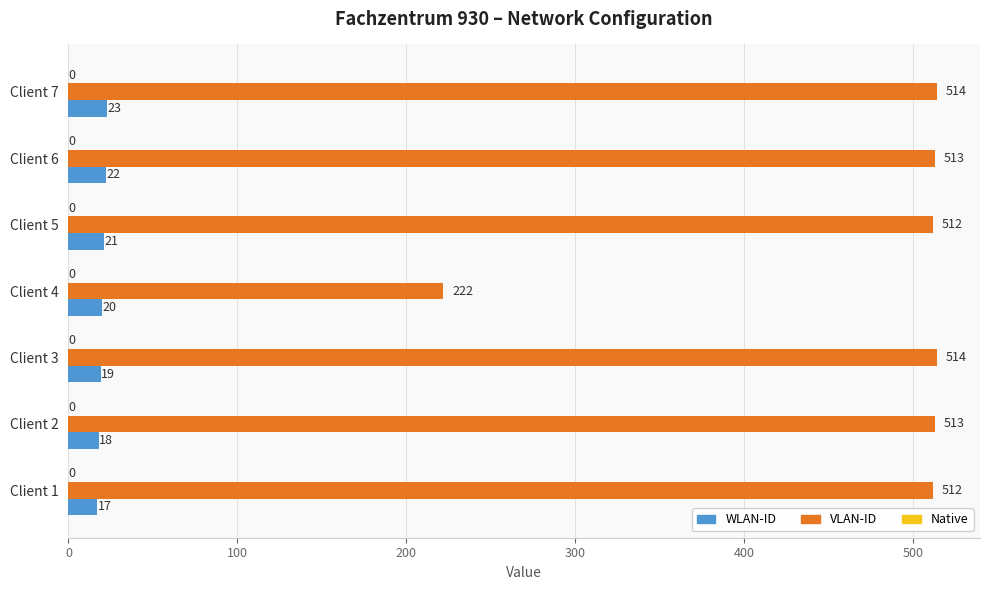

At how many categories does at least one series exceed 98?

7